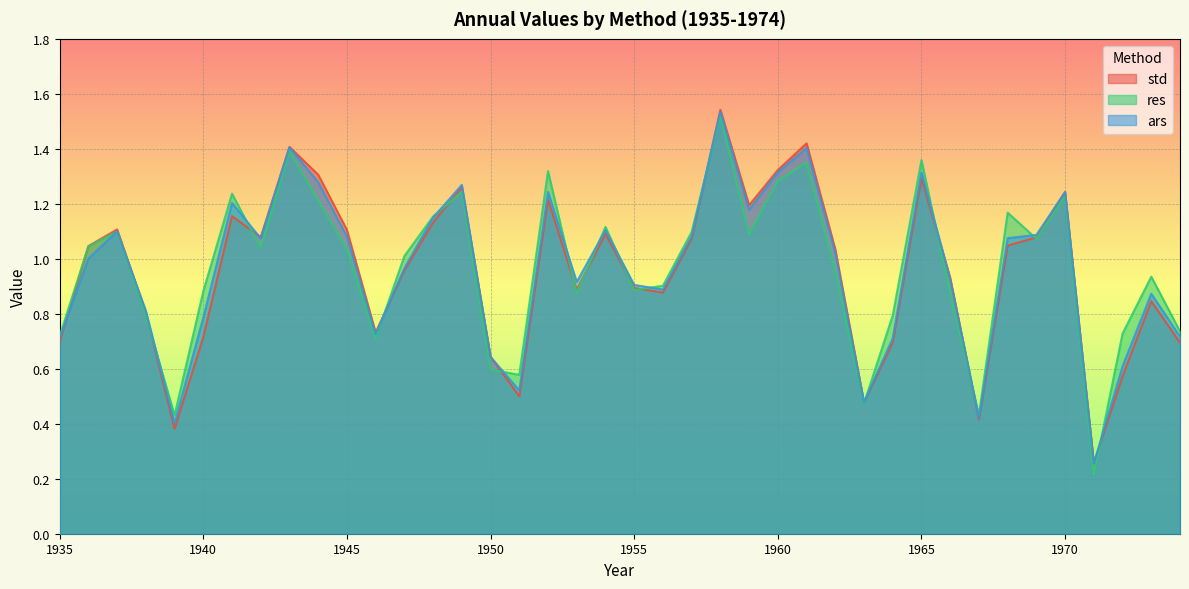

Is it true that res equals 0.2 at 1963?

False